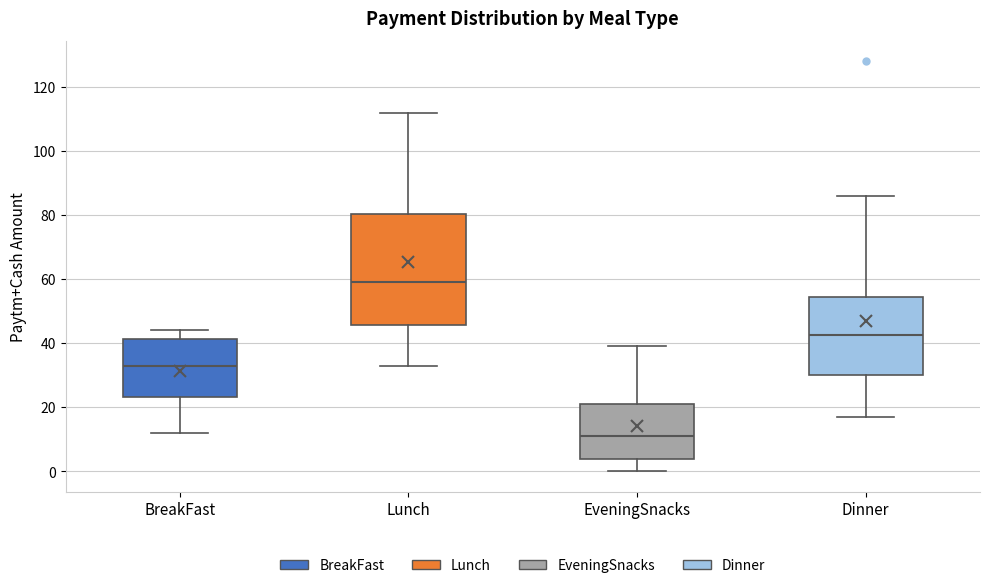

Which box is the tallest, from its lower edge to its upper edge?

Lunch